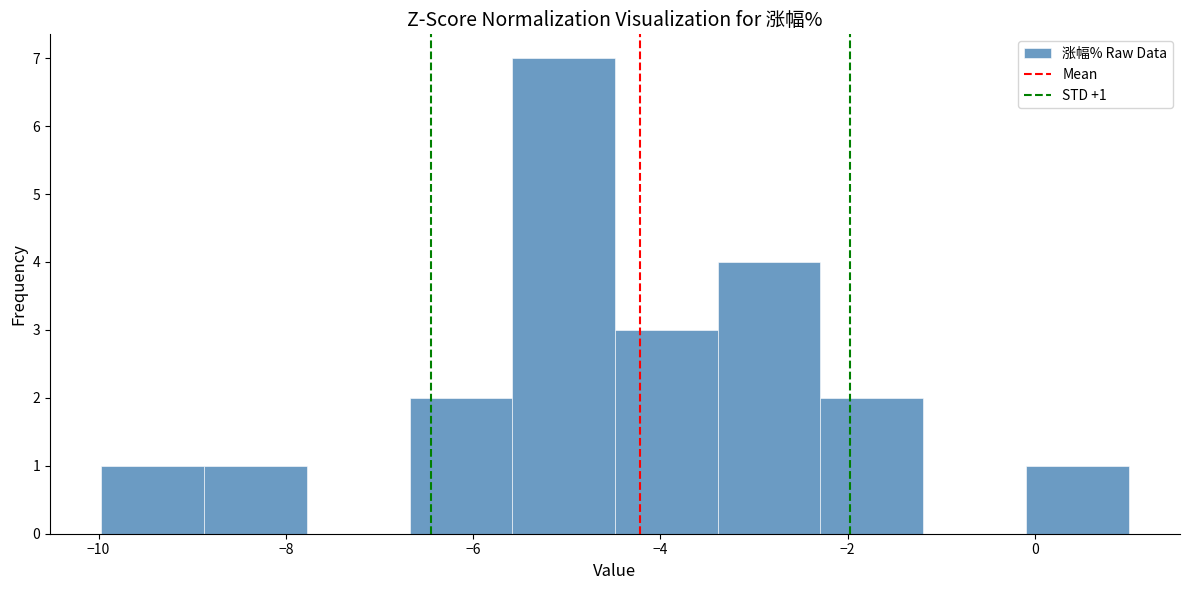

Over which range of the x-axis is the bar tallest?

-5.6 to -4.4